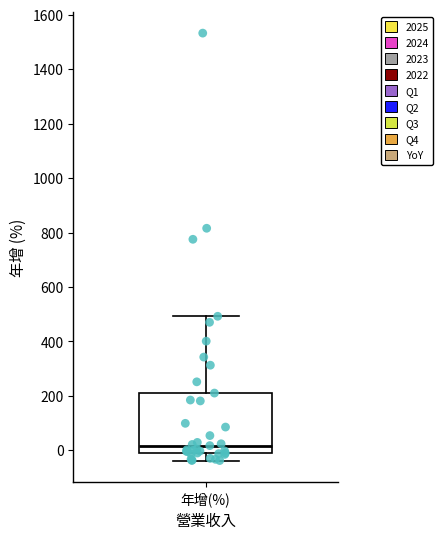

Transcribe this box plot: give where the median line is, the range the box spans, and where the two whiskers end, as read against the y-axis. The values are not printed on the chart, so give them approximately, as read against the axis.

median 20, box -20 to 220, whiskers -40 to 500